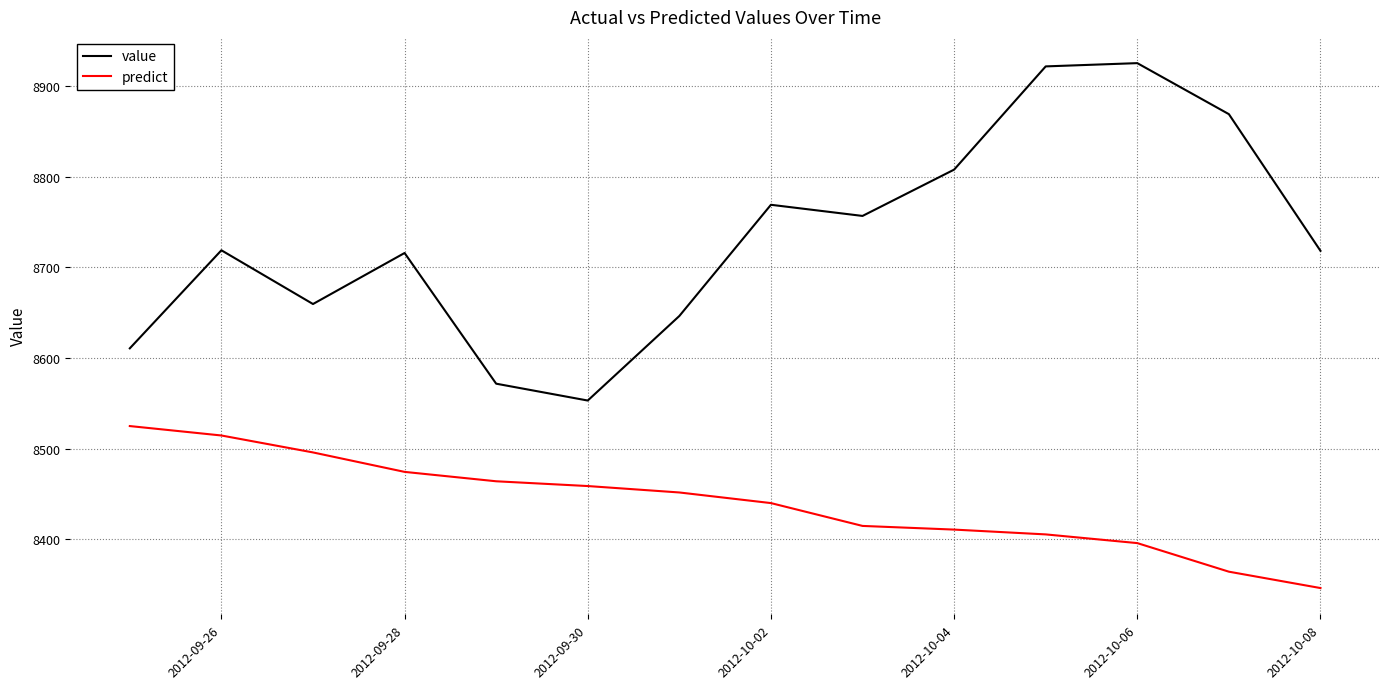

True or false: value and predict intersect in this chart.

False